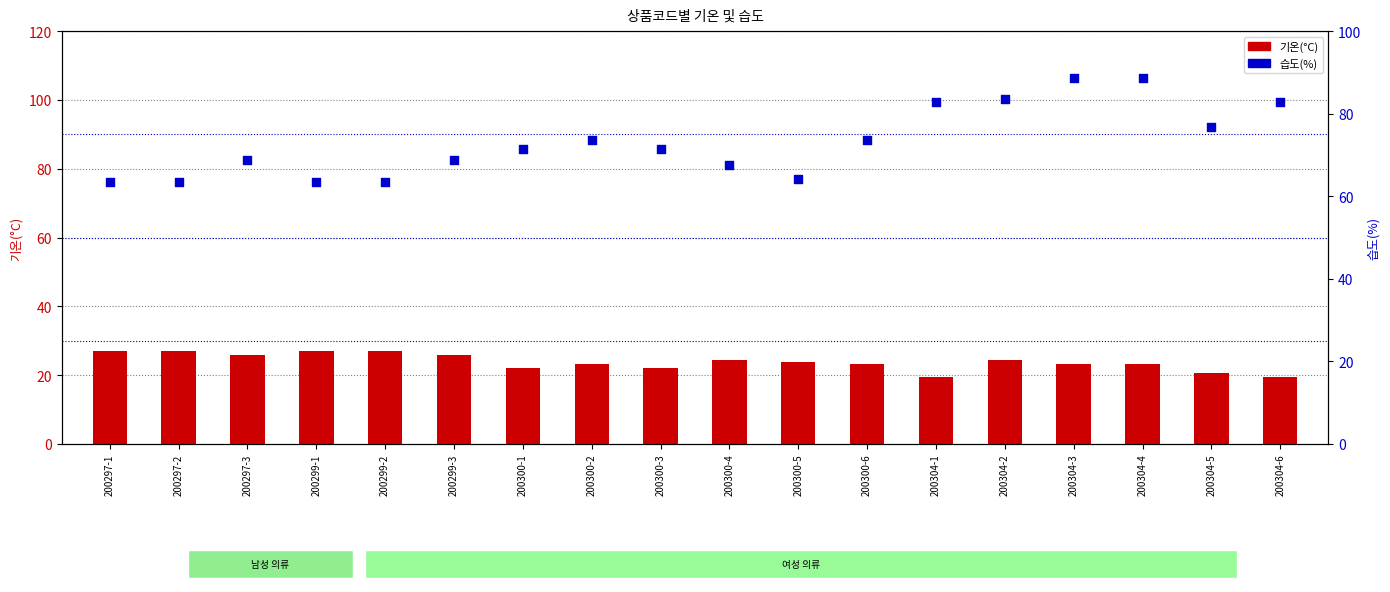

Which series reaches the maximum Y coordinate?

습도(%)